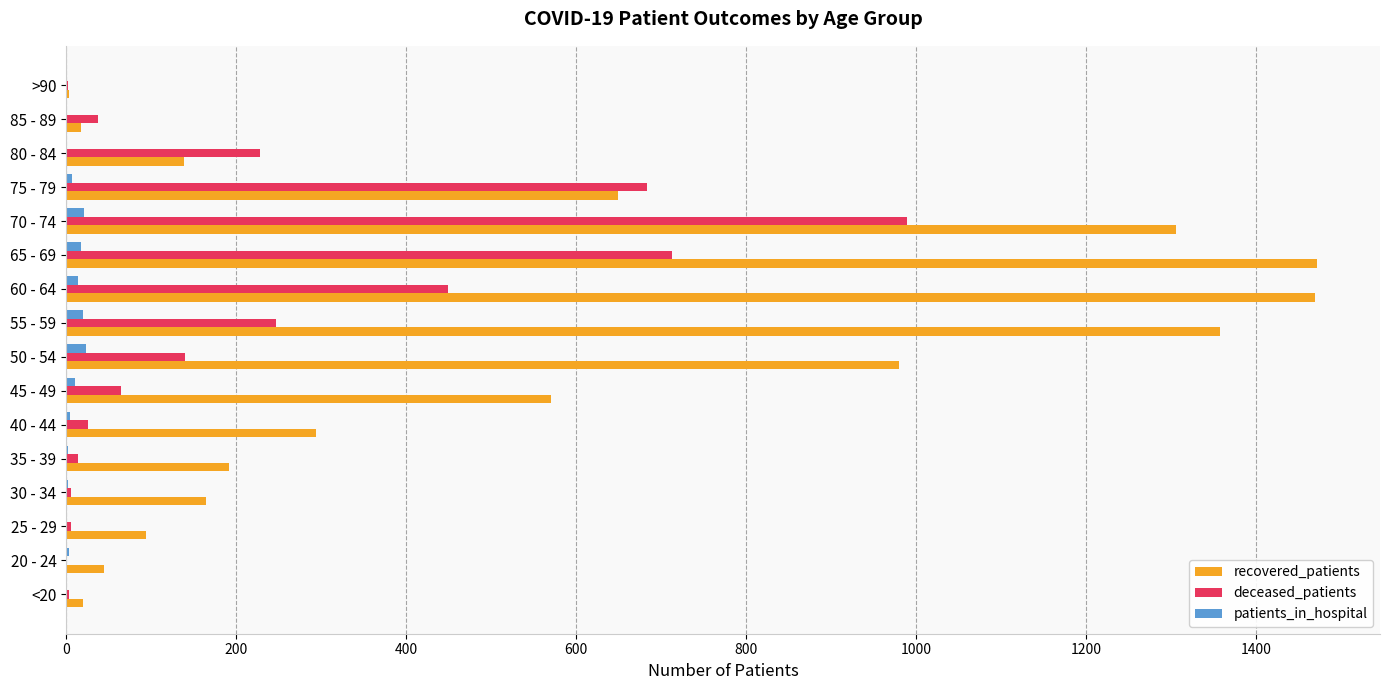

Where is recovered_patients nearest to the value 738?

75 - 79